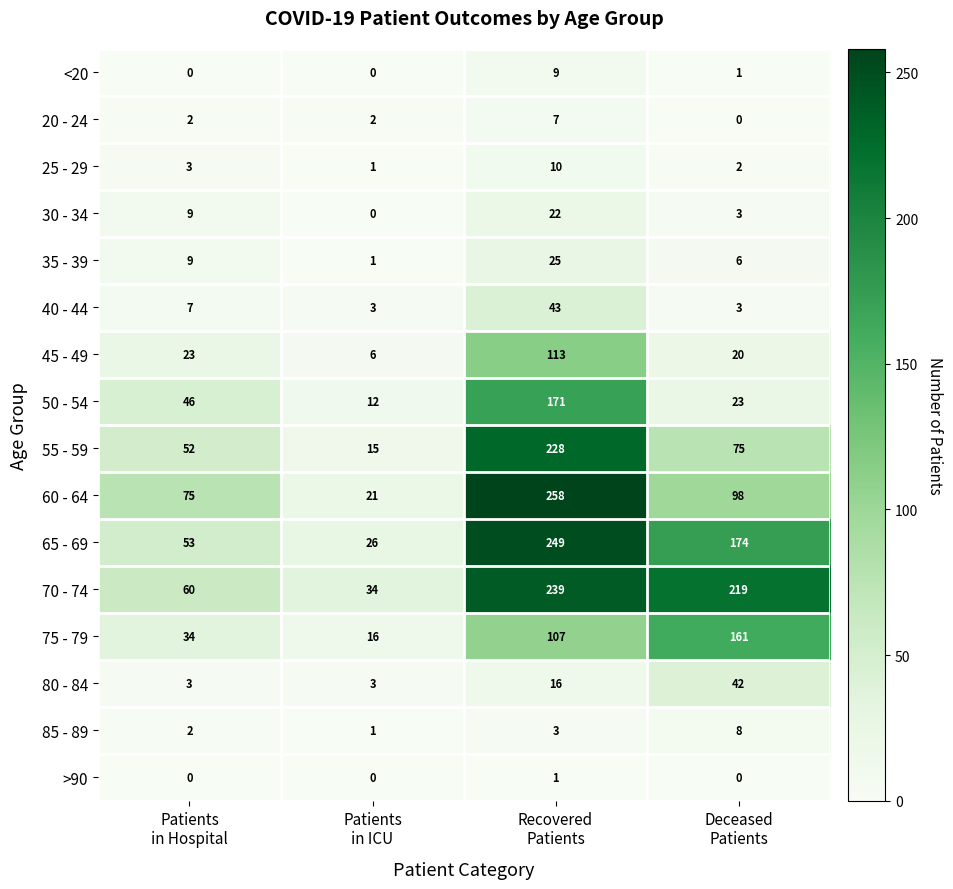

Which series has the largest total across all categories?

70 - 74